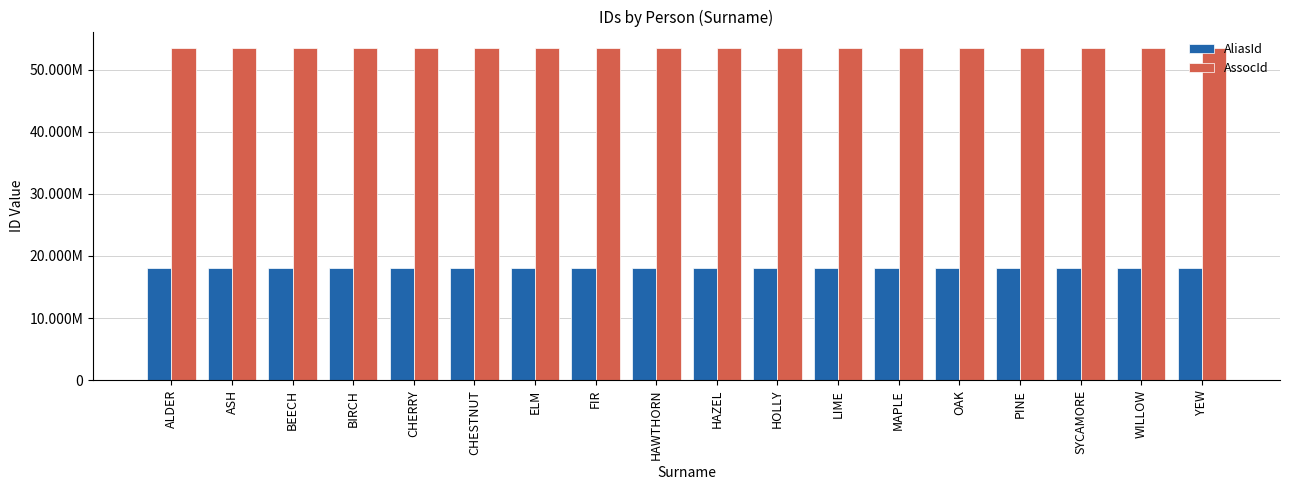

List the labels in order of AliasId value, smallest first.

ALDER, ASH, BEECH, BIRCH, CHERRY, CHESTNUT, ELM, FIR, HAWTHORN, HAZEL, HOLLY, LIME, MAPLE, OAK, PINE, SYCAMORE, WILLOW, YEW